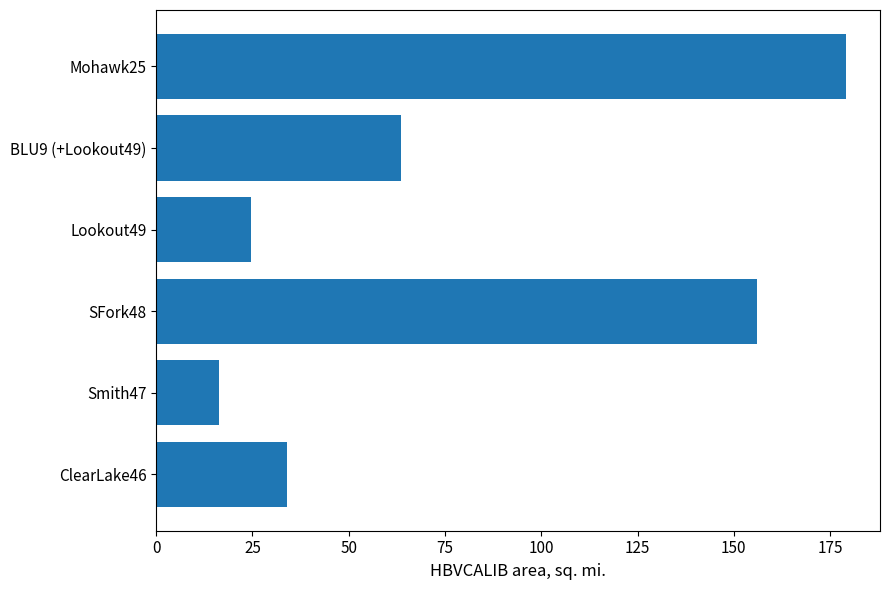

What value does the data have at ClearLake46?

34.0